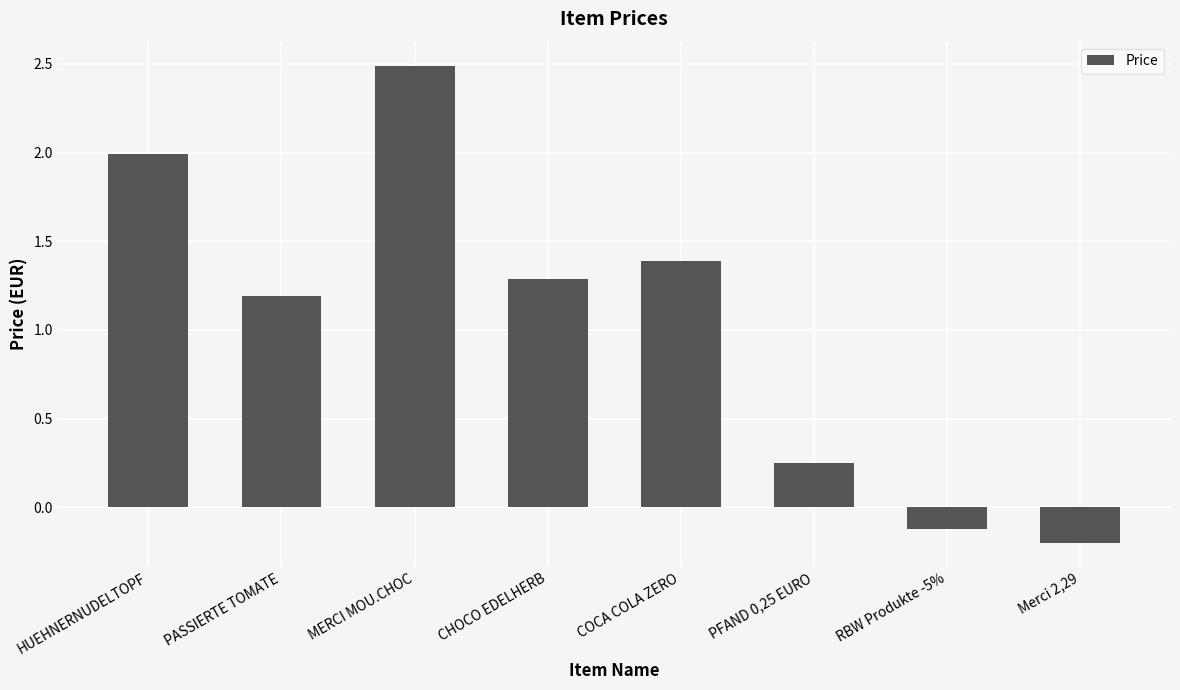

The value at CHOCO EDELHERB is 0.4. True or false?

False